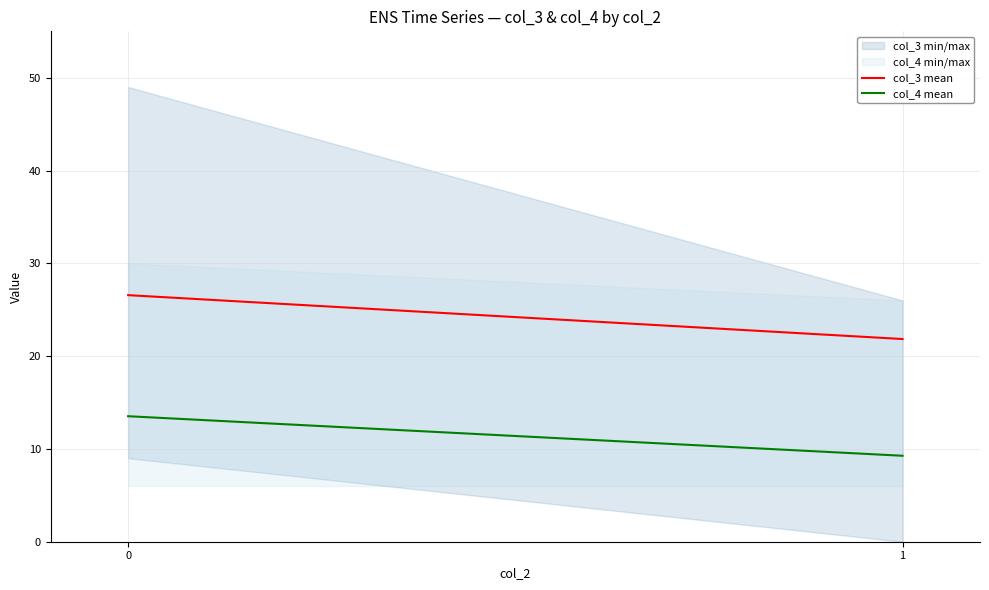

Rank the series at 1 from lowest to highest value.

col_4 mean, col_3 mean